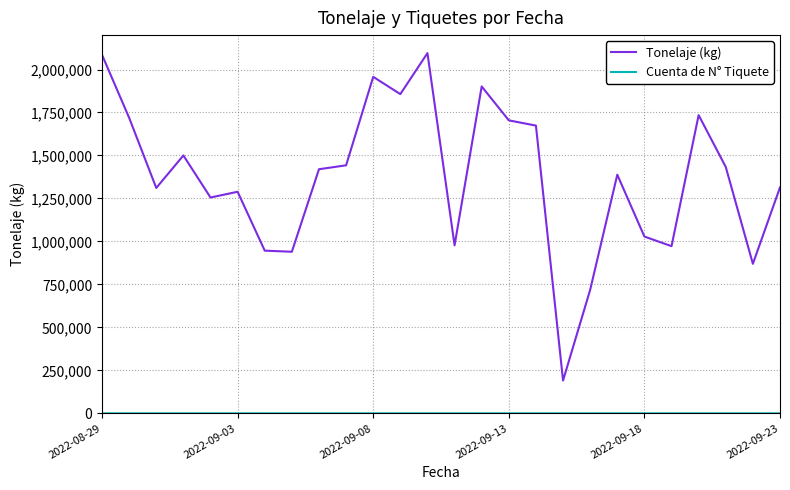

Is this an area chart (filled region under the line)?

No